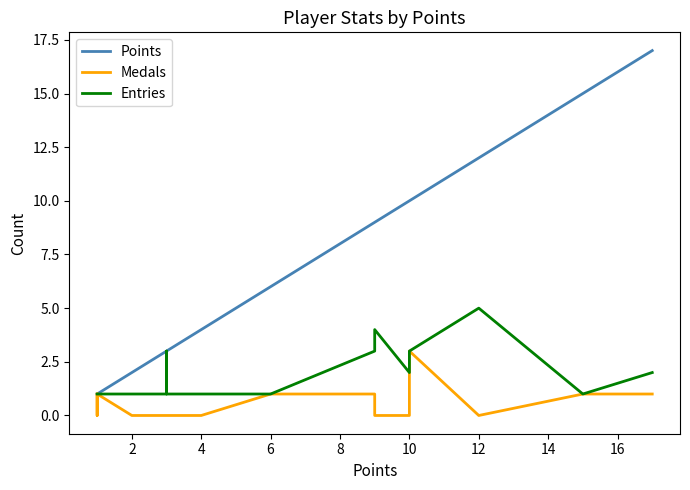

The Points series shows 6 at 0. True or false?

False